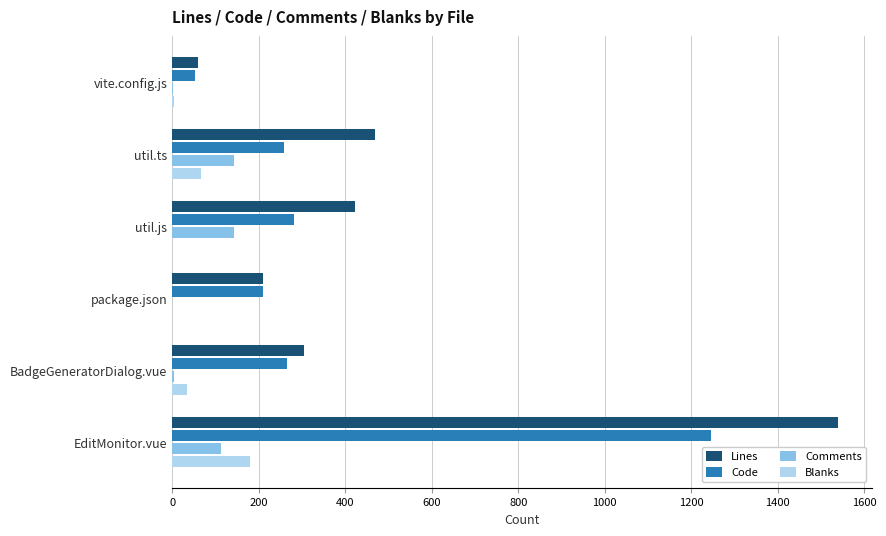

Between util.js and EditMonitor.vue, which series saw the biggest shift?

Lines